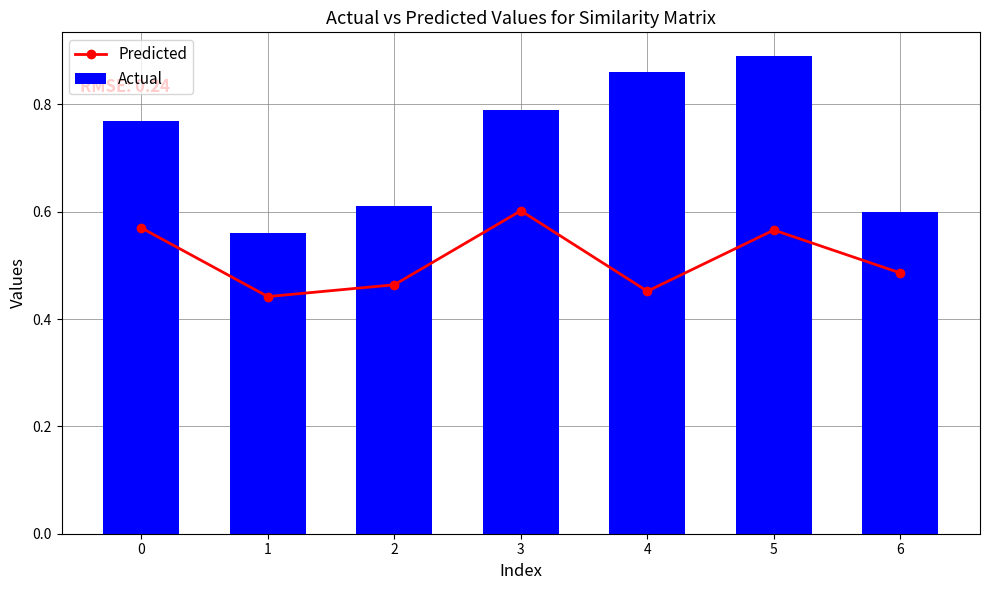

How many distinct data groups are displayed?

2